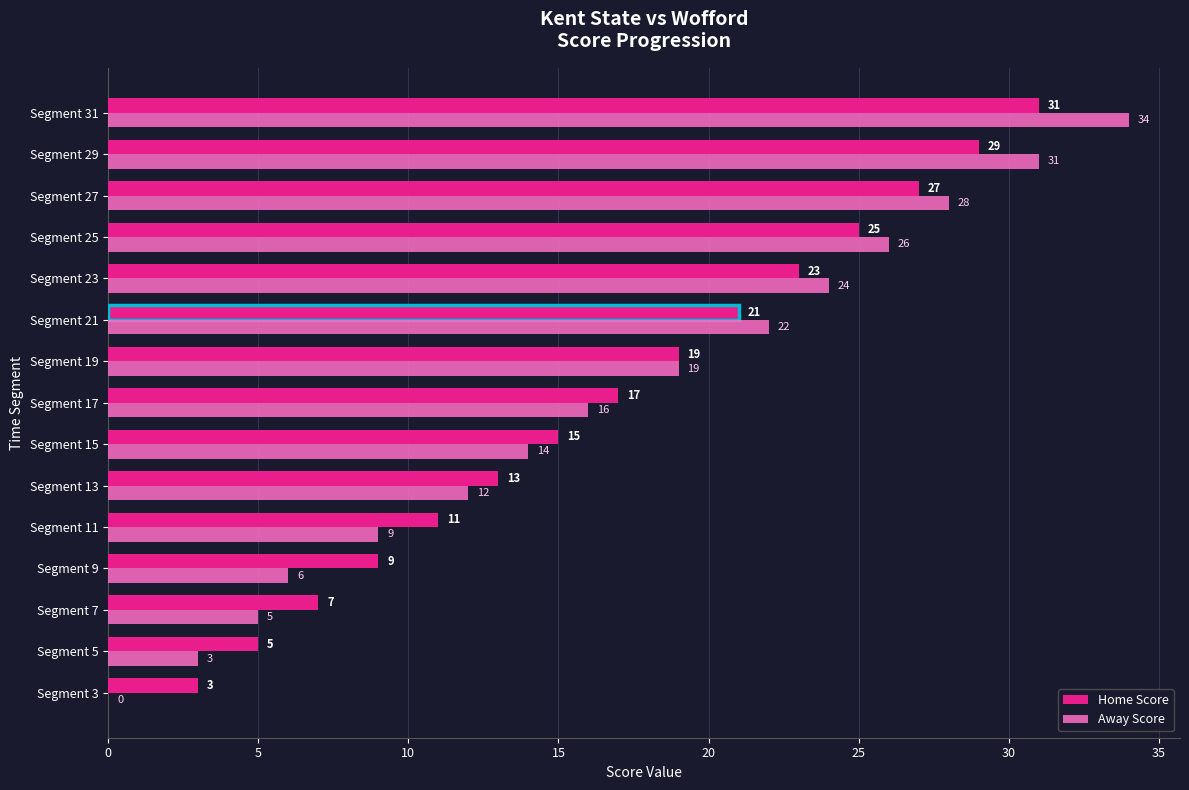

Which series has the largest range (max minus min)?

Away Score